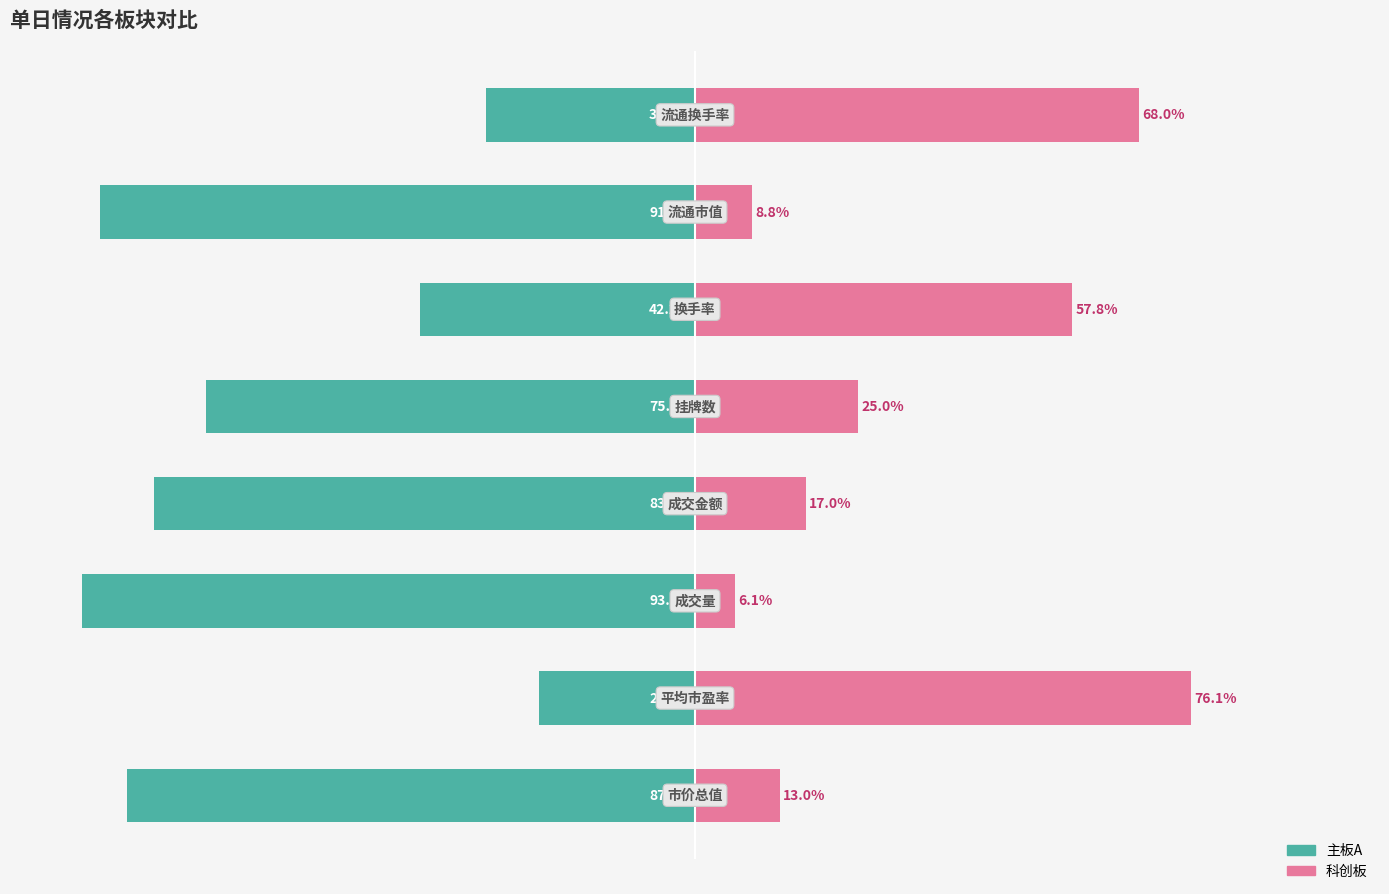

Which series has the widest spread of values?

科创板